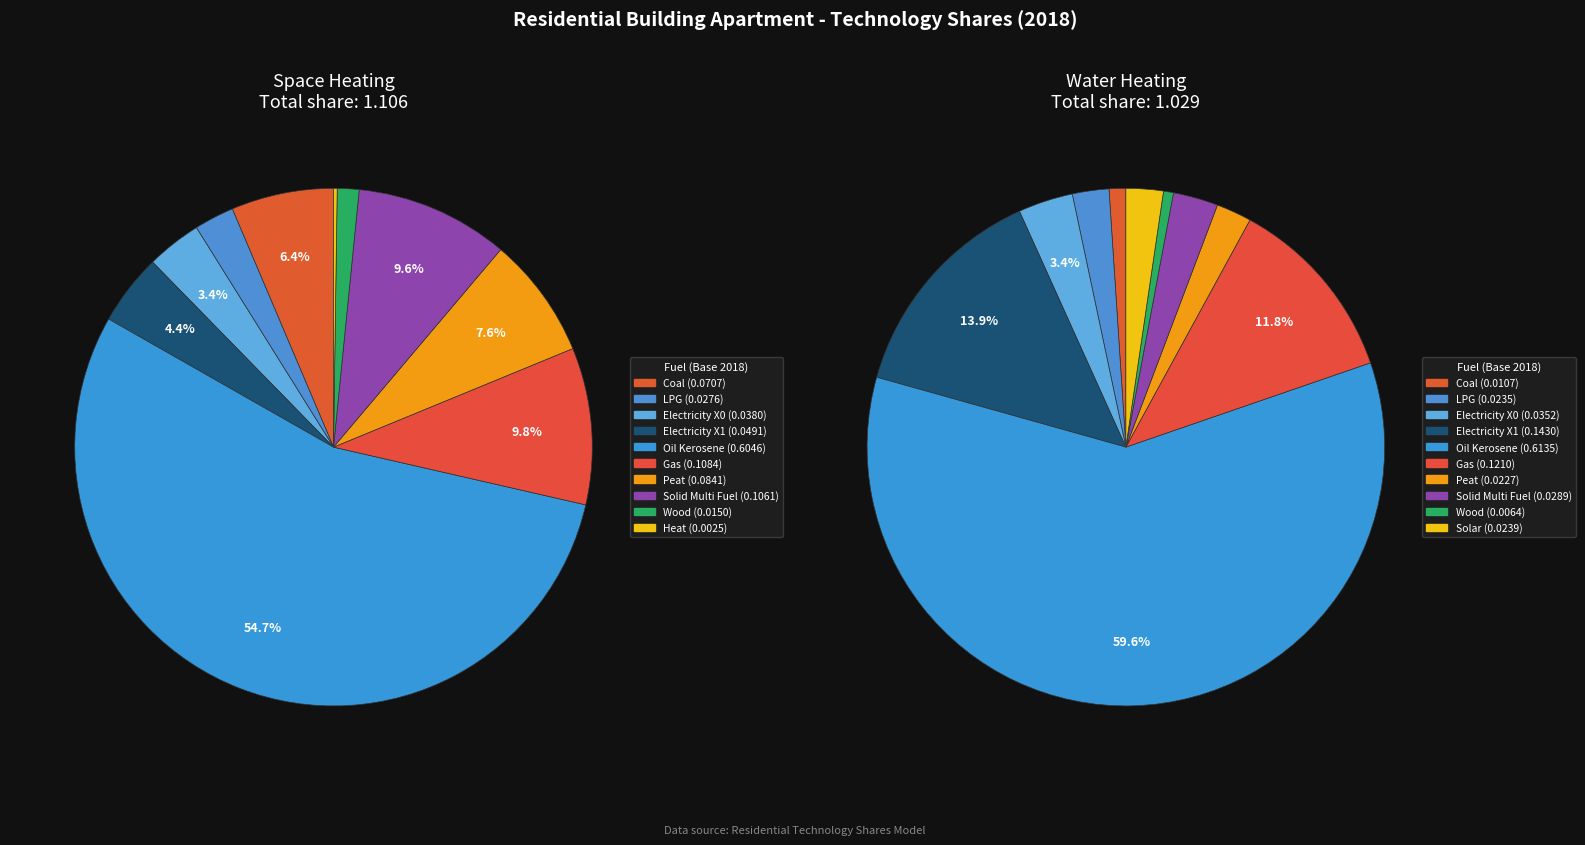

Is it true that LPG is 8% of the pie?

False